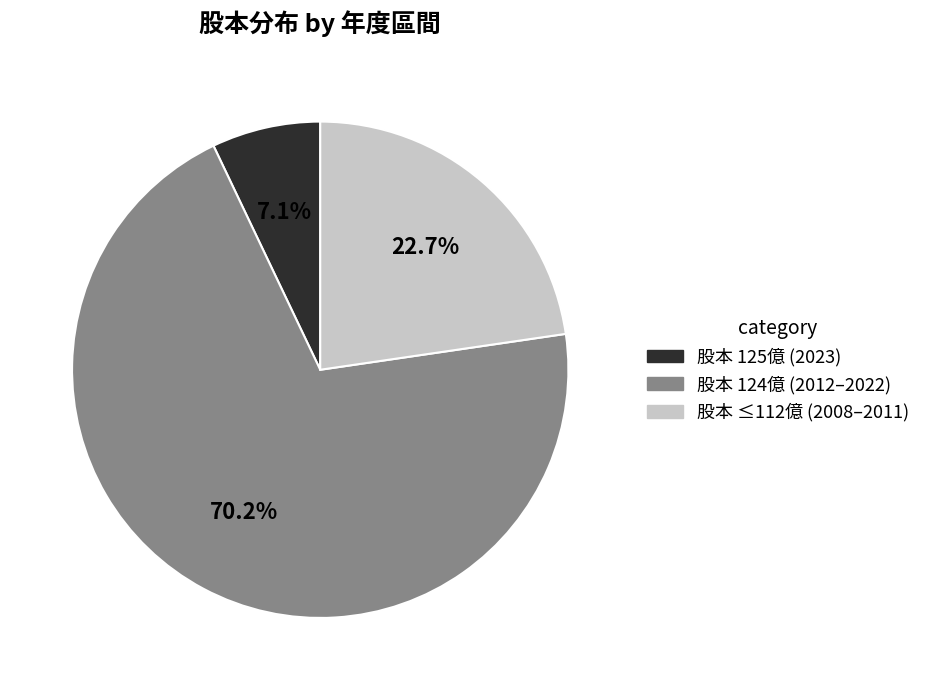

Is there any slice that represents more than half of the pie?

Yes